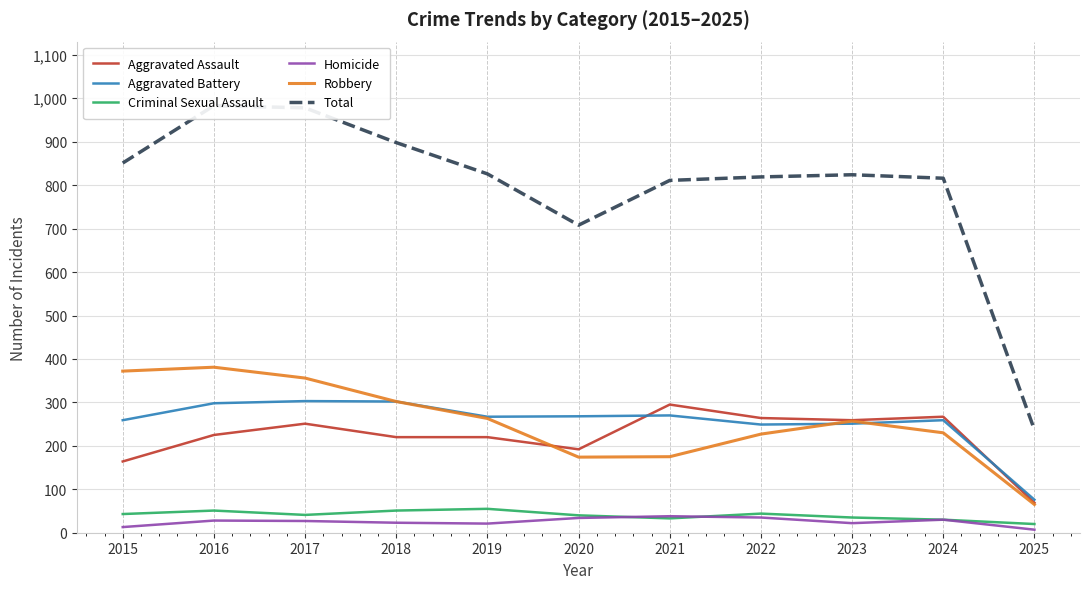

Where is Homicide nearest to the value 22?

2023